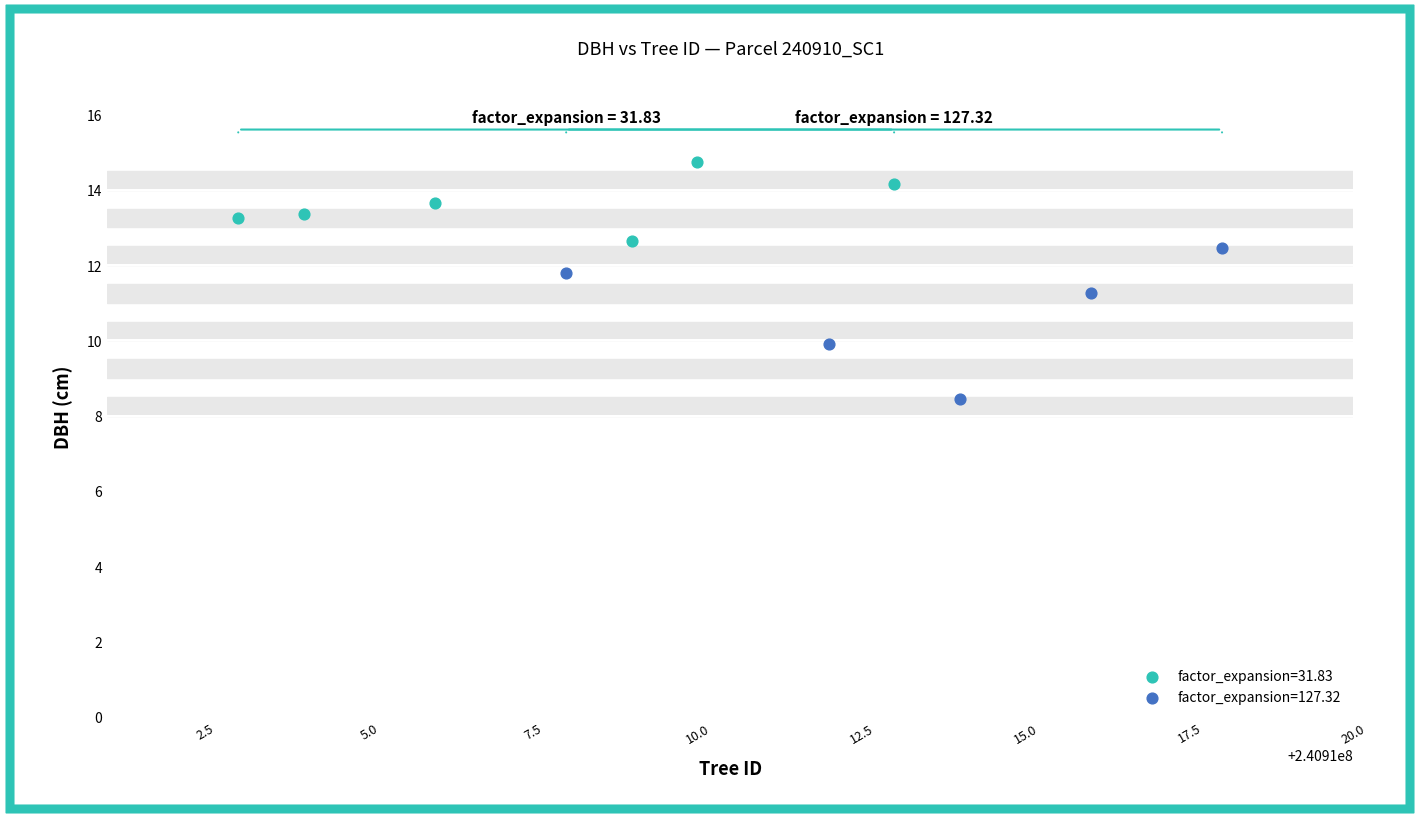

Which series has the largest Y range (max minus min)?

factor_expansion=127.32